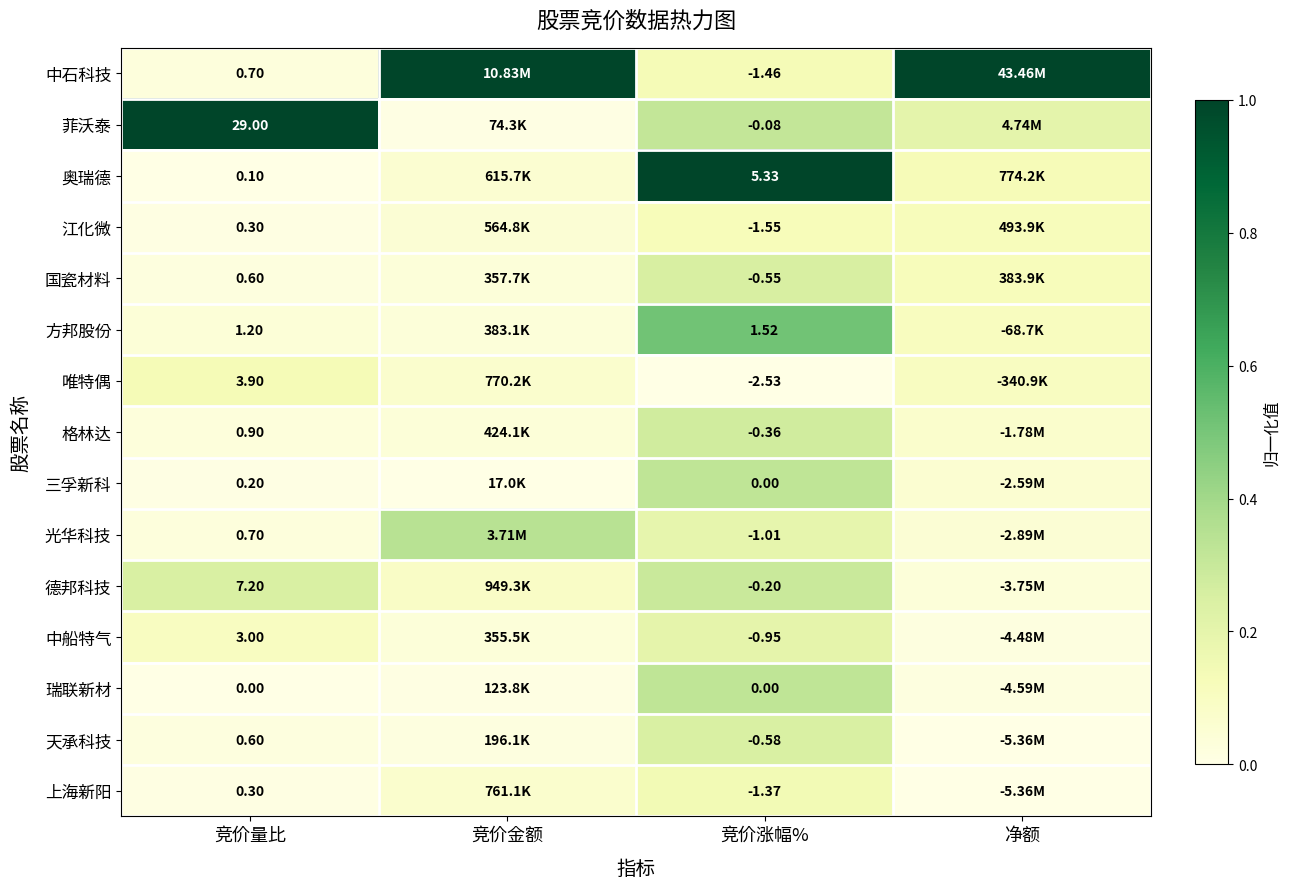

Is the value of 中石科技 at 竞价涨幅% greater than the value of 格林达 at 竞价涨幅%?

No